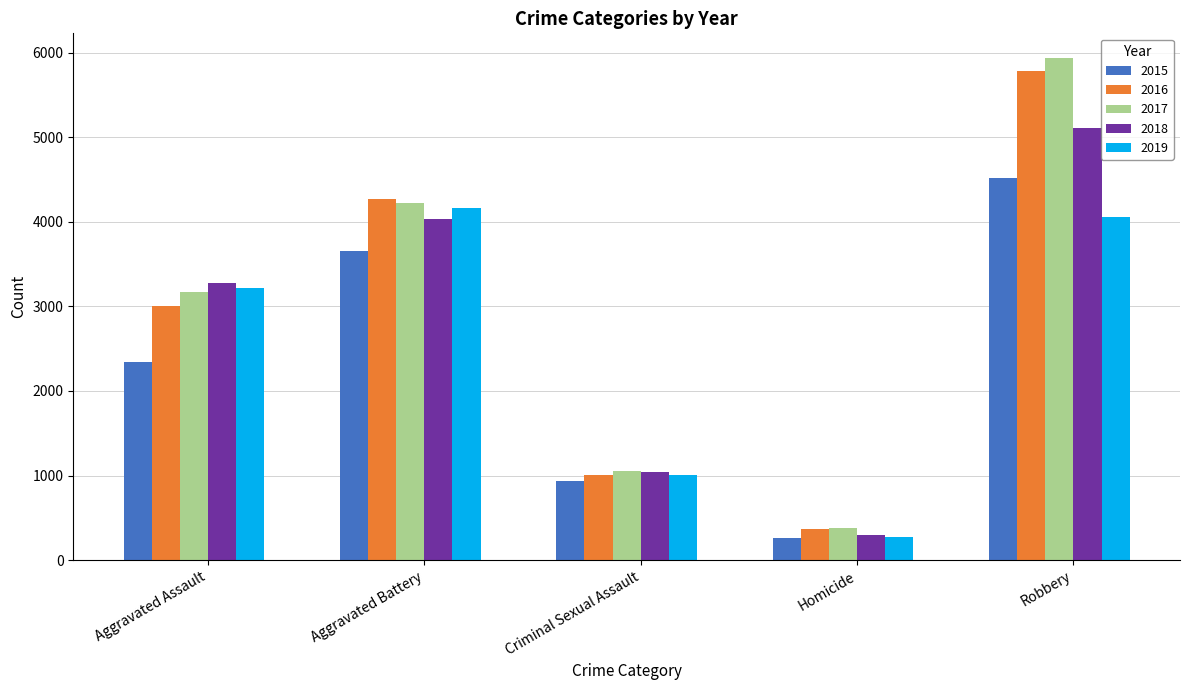

What is the label of the 3rd bar from the right?

Criminal Sexual Assault